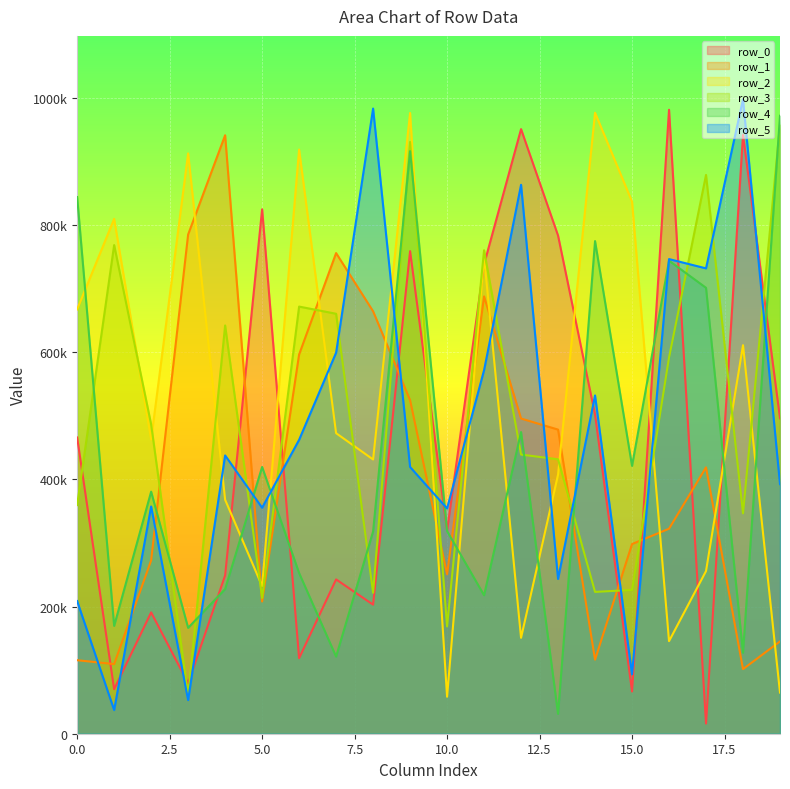

In row_5, how many points are lower than both neighbors (excluding endpoints)?

7